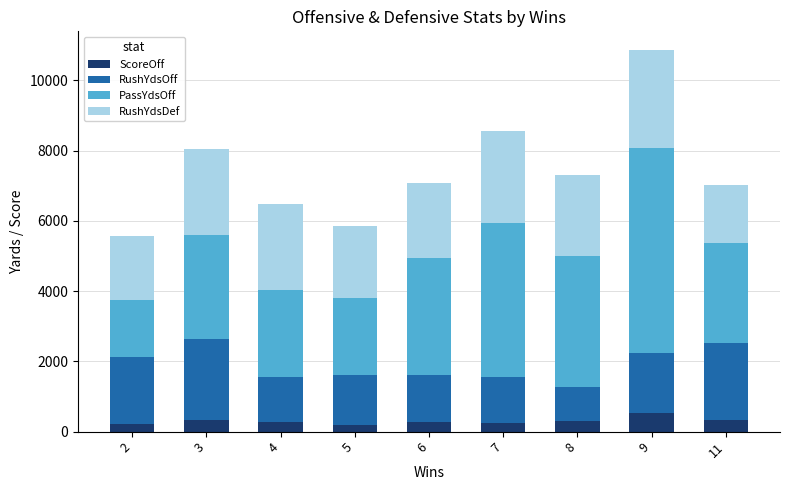

What is the total value across all series at 2?

5568